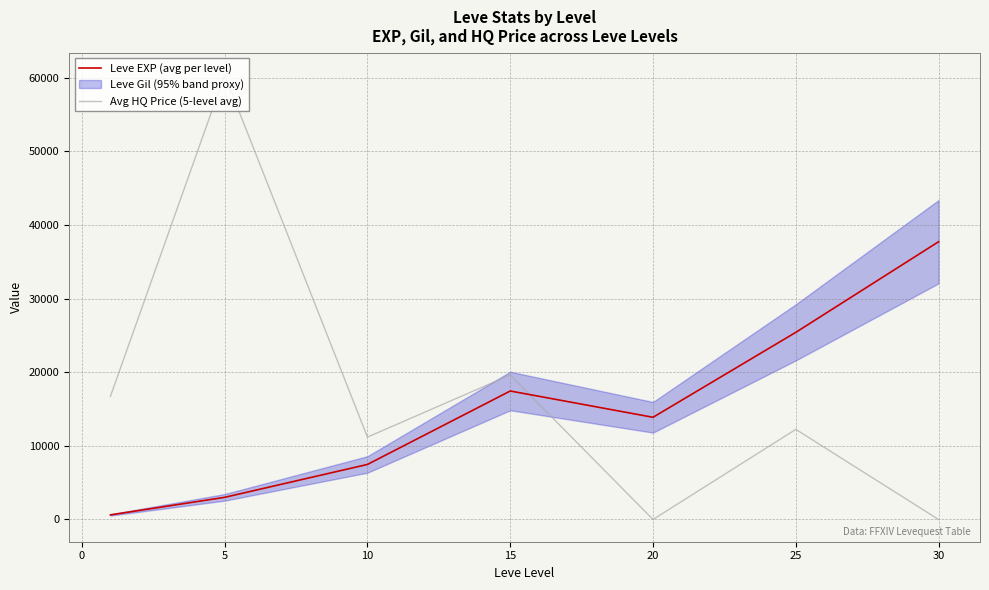

Is the value of Avg HQ Price (5-level avg) at 20 greater than the value of Leve EXP (avg per level) at 10?

No